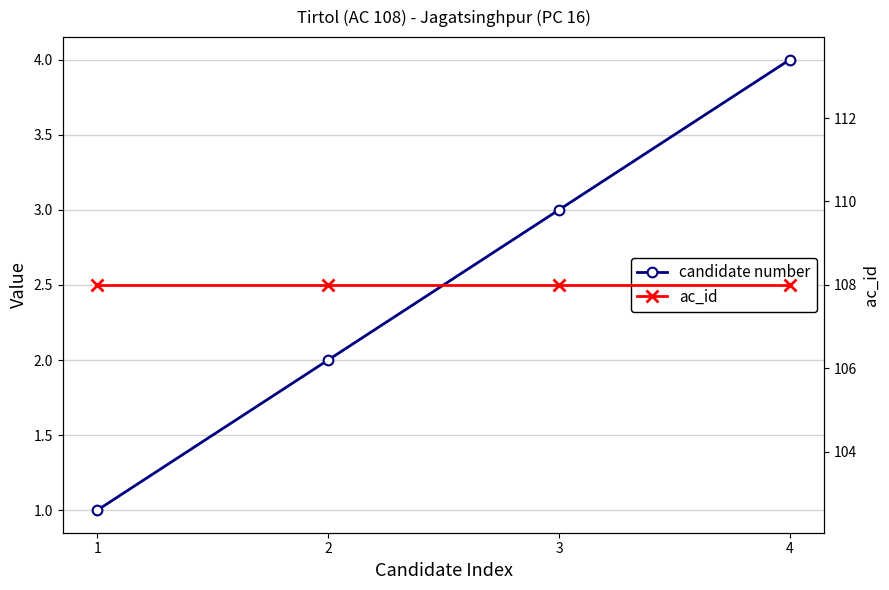

At how many categories does at least one series exceed 10?

4